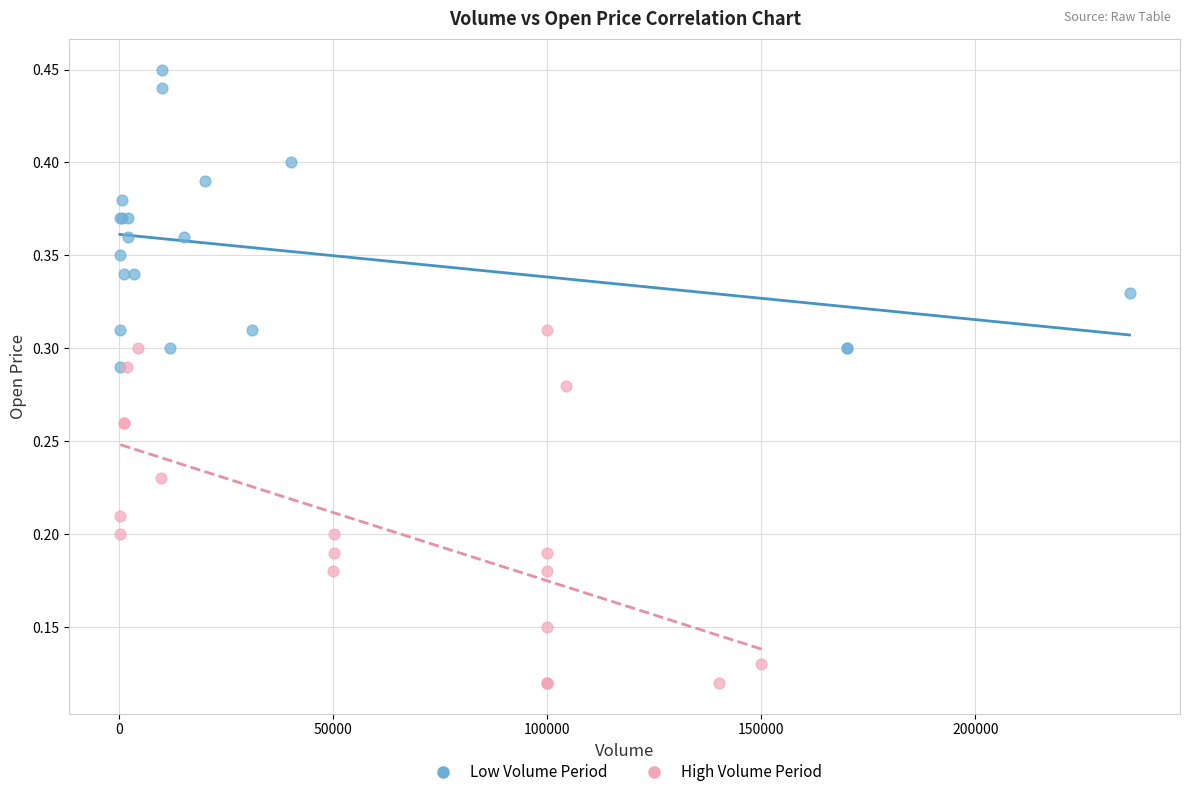

Which series has the largest Y range (max minus min)?

High Volume Period